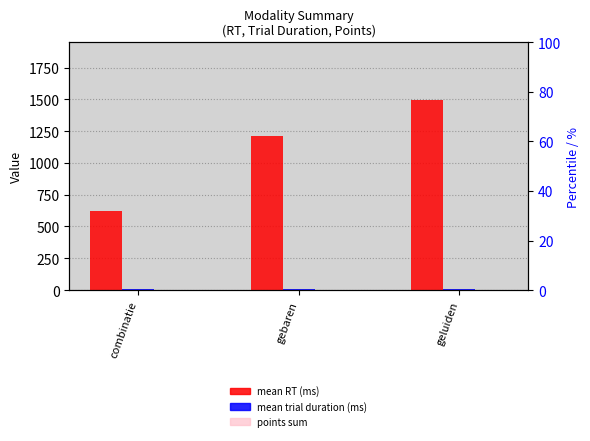

Reading left to right, what are all the values shown in this chart?

mean RT (ms): combinatie=624.5	gebaren=1212.3	geluiden=1498.1
mean trial duration (ms): combinatie=9.2	gebaren=8.1	geluiden=8.3
points sum: combinatie=4.0	gebaren=4.0	geluiden=0.0